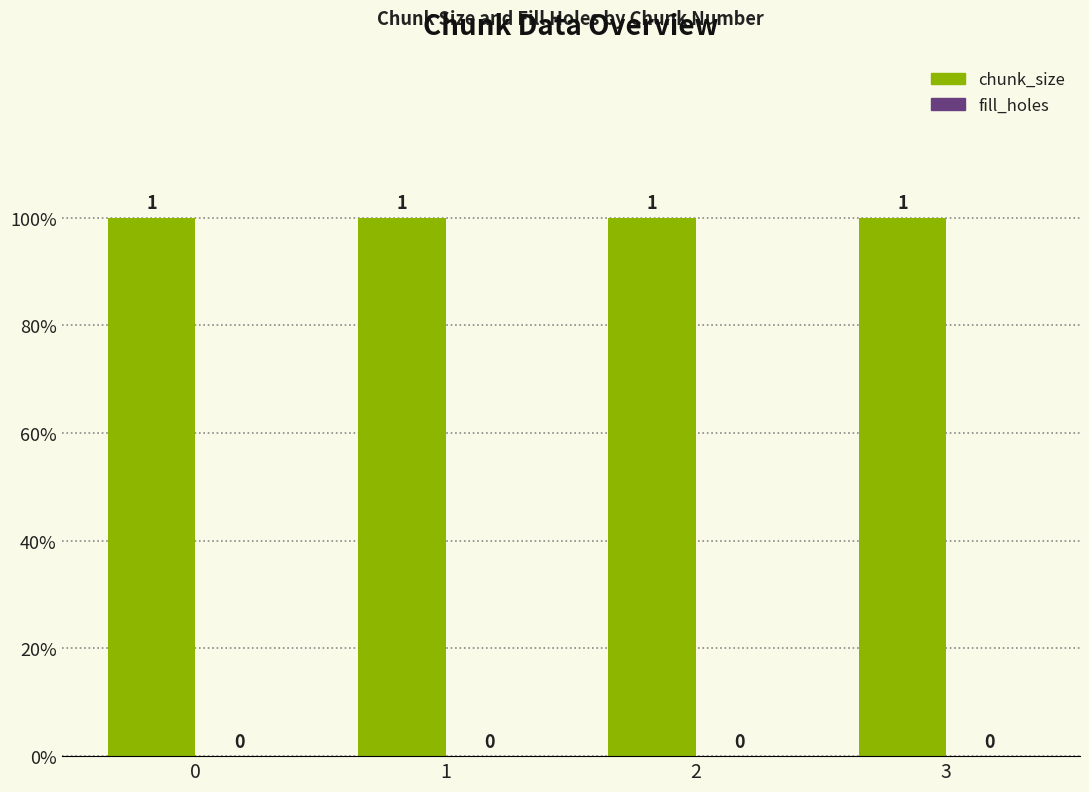

What is the difference between the highest and lowest values at 2?

1